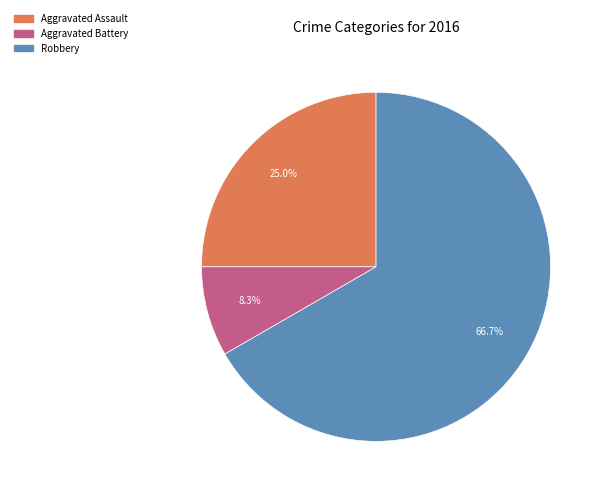

To the nearest percent, what is the difference between the largest and smallest slice percentages?

58%